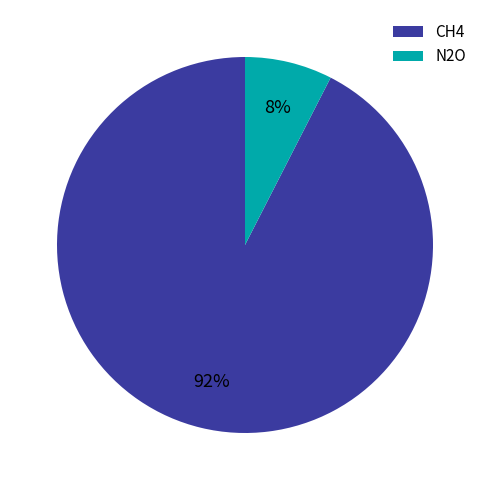

Count the number of slices in the pie.

2